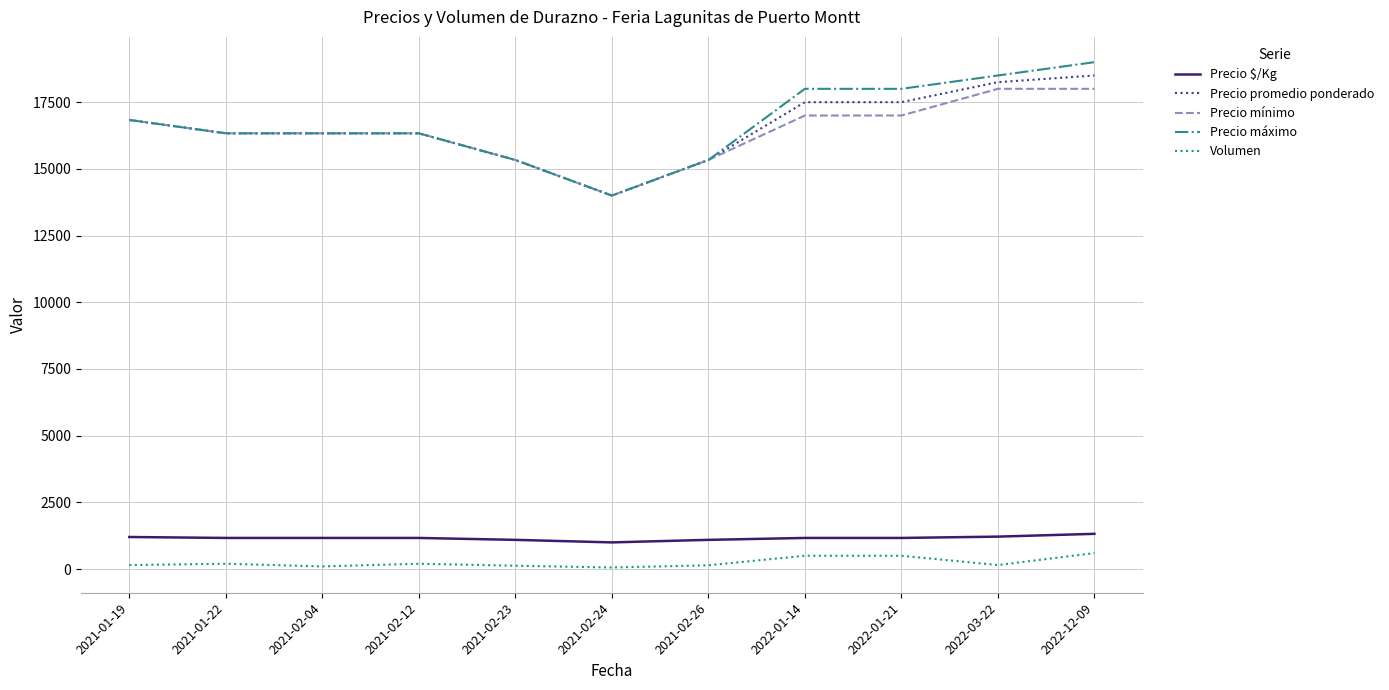

At which category does the chart reach its peak across all series?

2022-12-09